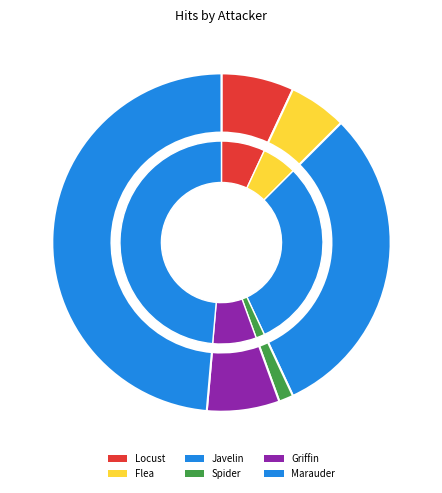

What is the change in value from Locust to Flea?

-1